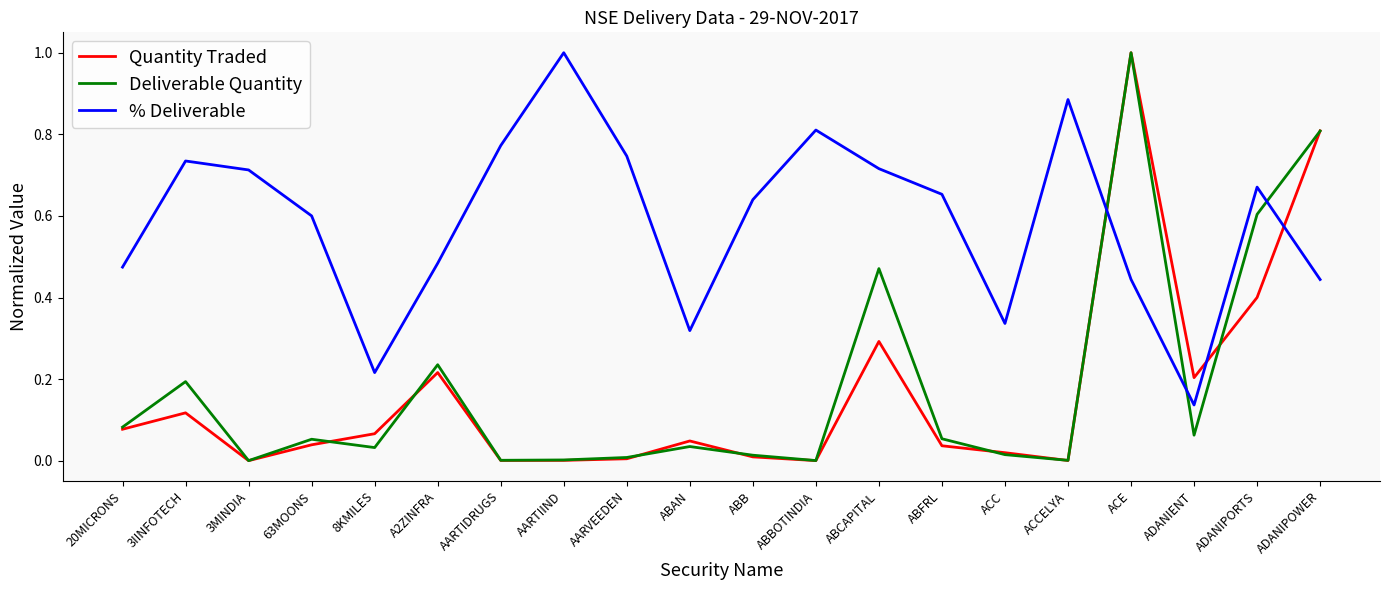

How many intersections are there between % Deliverable and Deliverable Quantity?

3